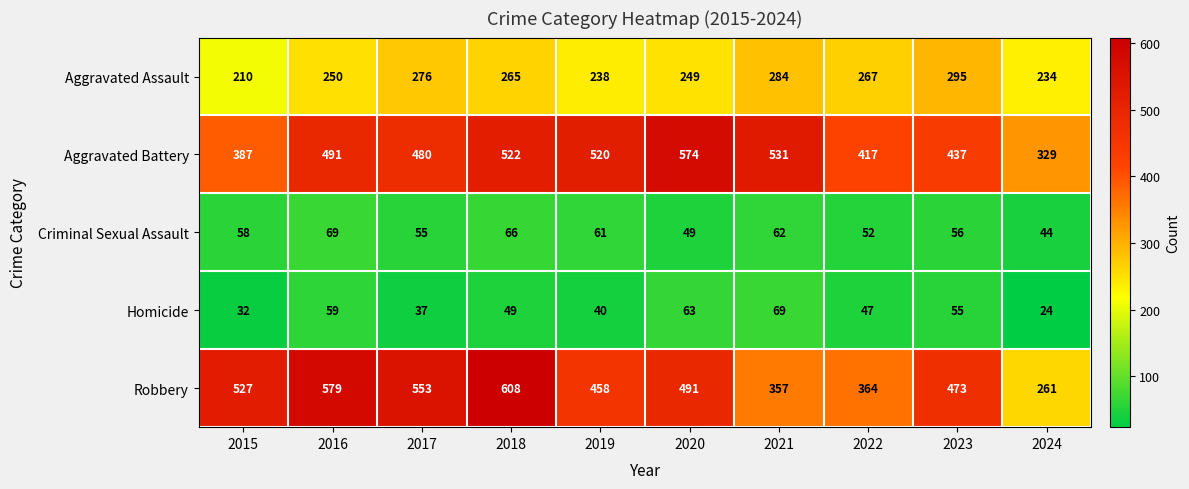

What is the difference between the second highest and minimum values in the Aggravated Battery series?

202